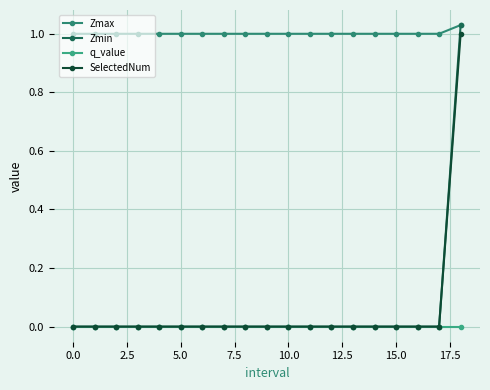

How many distinct data groups are displayed?

4